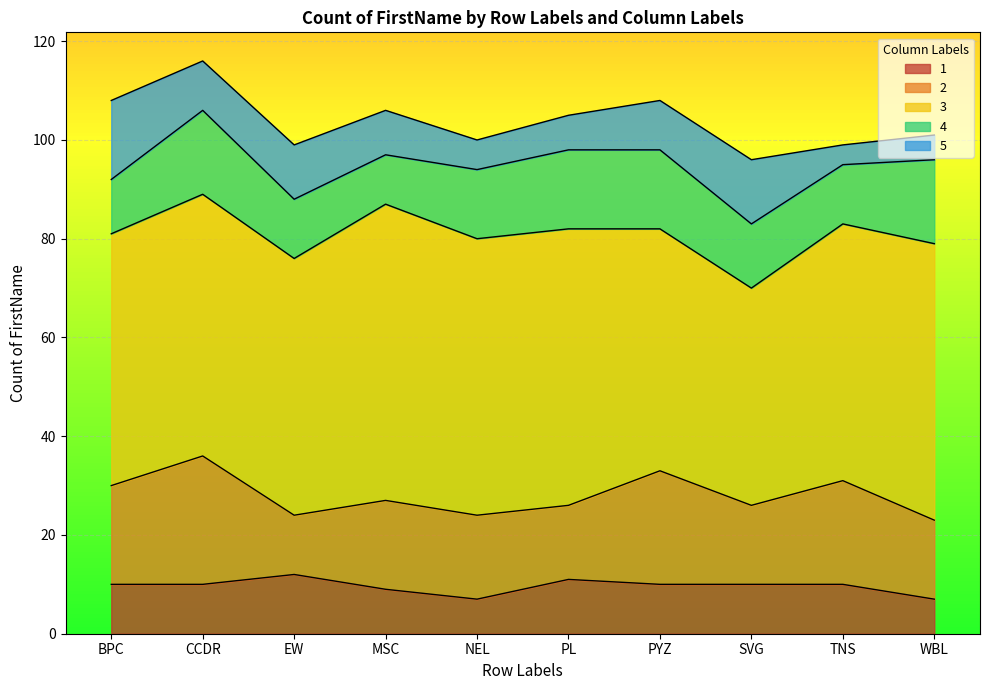

Reading left to right, transcribe all the data shown in this chart.

1: BPC=10	CCDR=10	EW=12	MSC=9	NEL=7	PL=11	PYZ=10	SVG=10	TNS=10	WBL=7
2: BPC=20	CCDR=26	EW=12	MSC=18	NEL=17	PL=15	PYZ=23	SVG=16	TNS=21	WBL=16
3: BPC=51	CCDR=53	EW=52	MSC=60	NEL=56	PL=56	PYZ=49	SVG=44	TNS=52	WBL=56
4: BPC=11	CCDR=17	EW=12	MSC=10	NEL=14	PL=16	PYZ=16	SVG=13	TNS=12	WBL=17
5: BPC=16	CCDR=10	EW=11	MSC=9	NEL=6	PL=7	PYZ=10	SVG=13	TNS=4	WBL=5